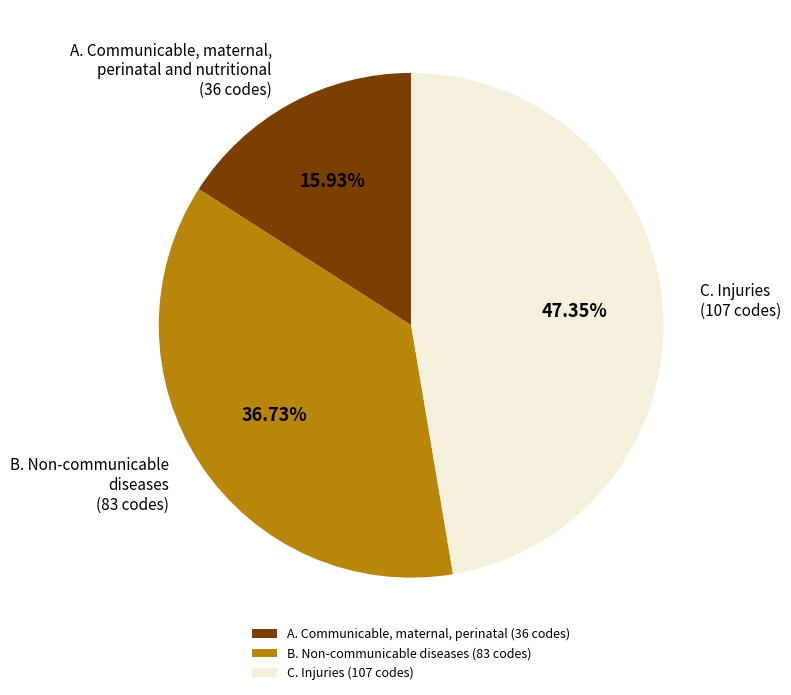

Does A. Communicable, maternal, perinatal account for over 50% of the chart?

No